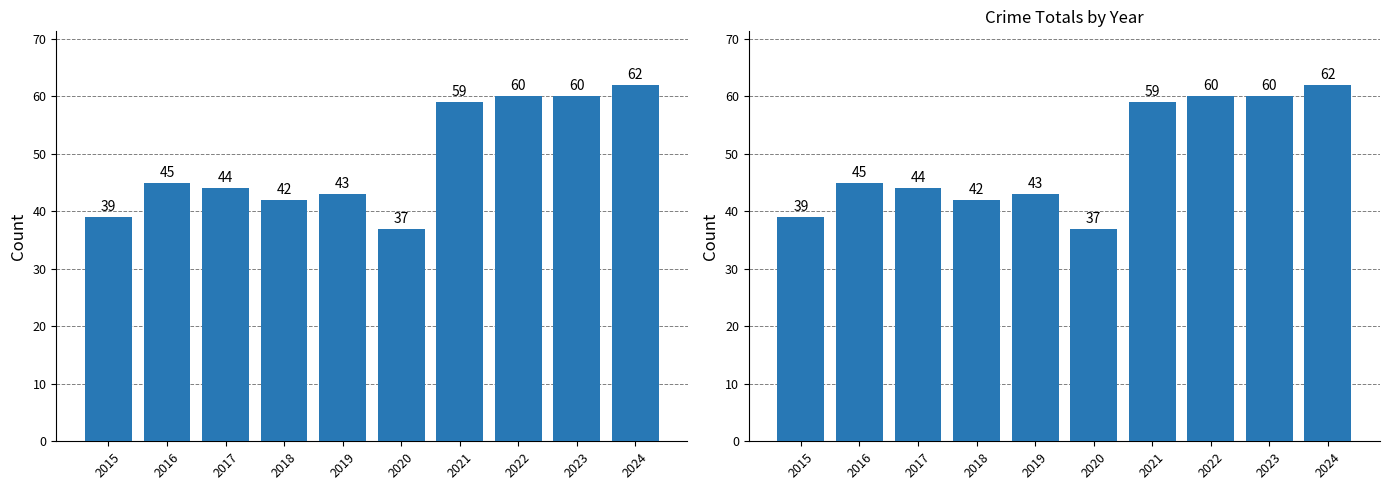

Between 2021 and 2017, which is larger?

2021